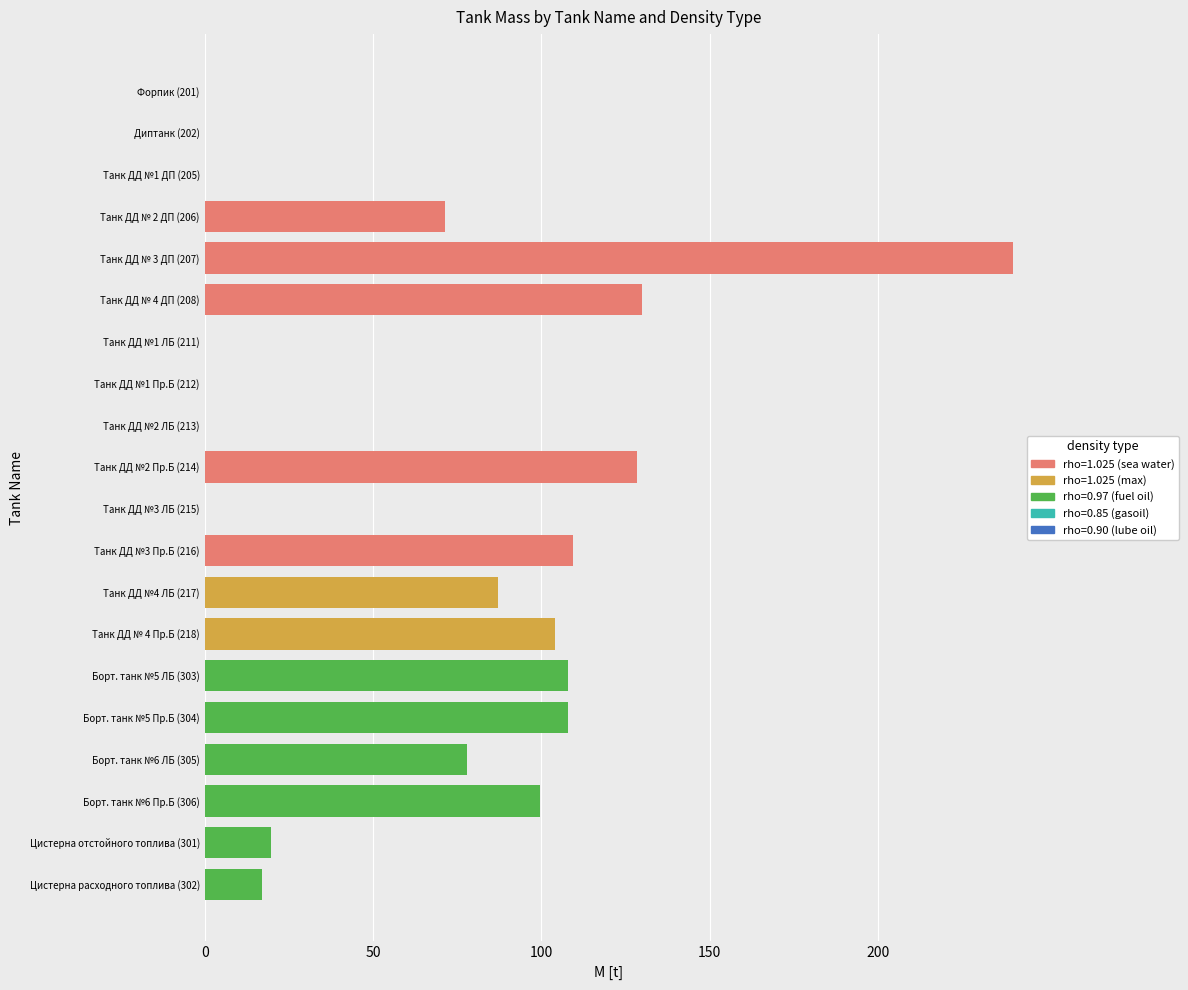

What is the maximum value for rho=1.025 (sea water)?

240.2